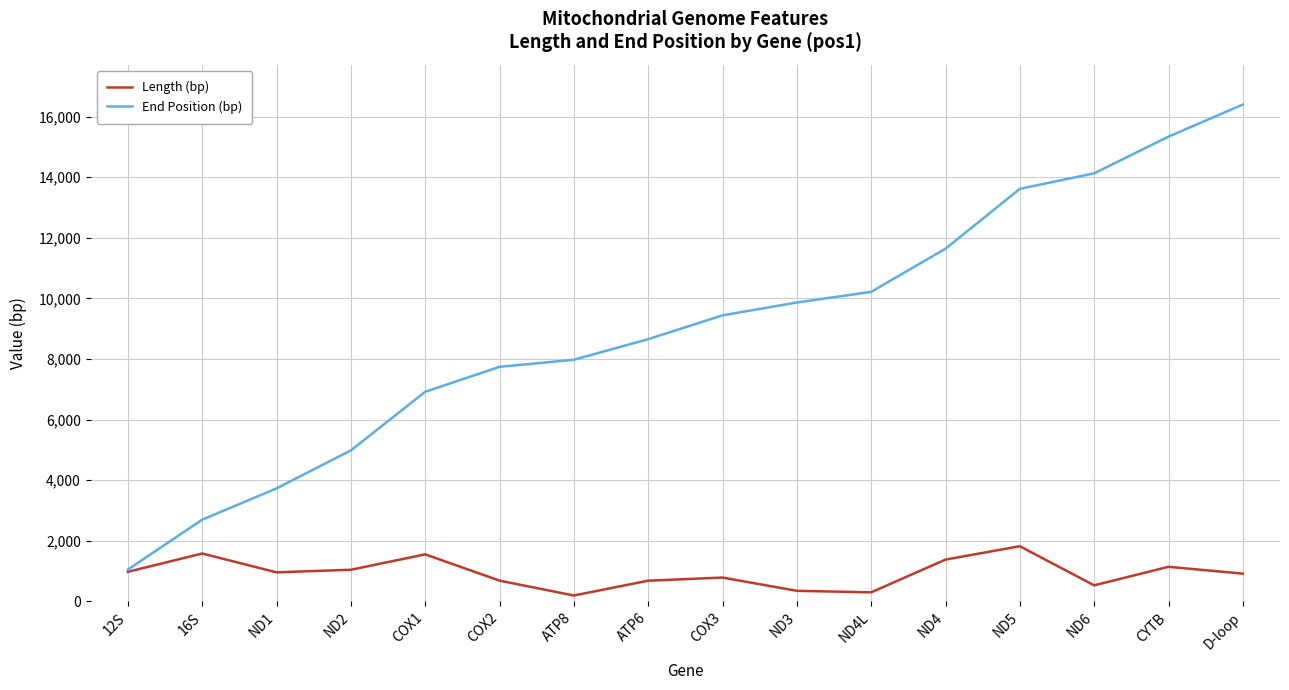

The Length (bp) series shows 480 at ND2. True or false?

False